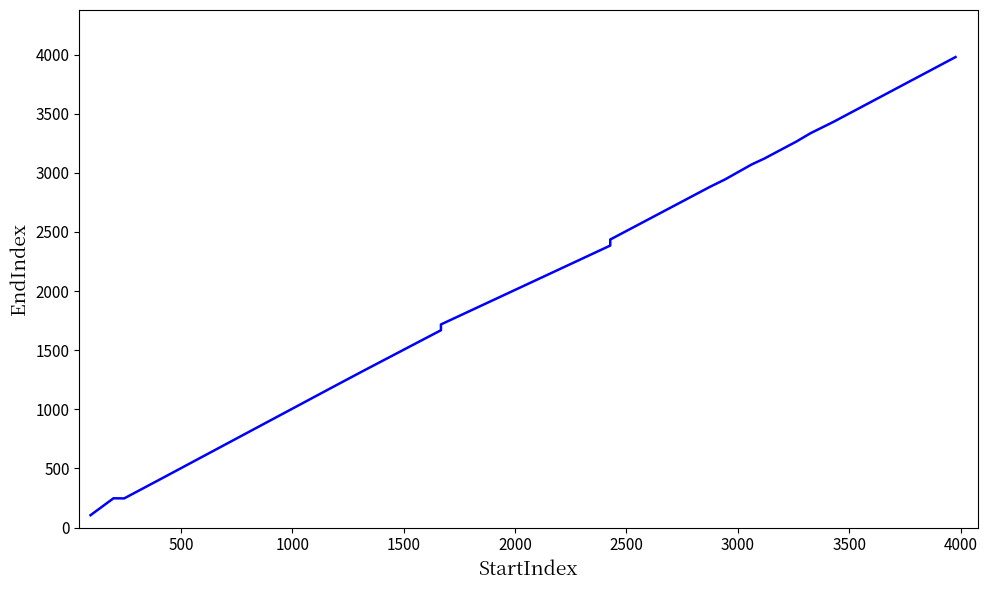

The value at 10 is 816. True or false?

False